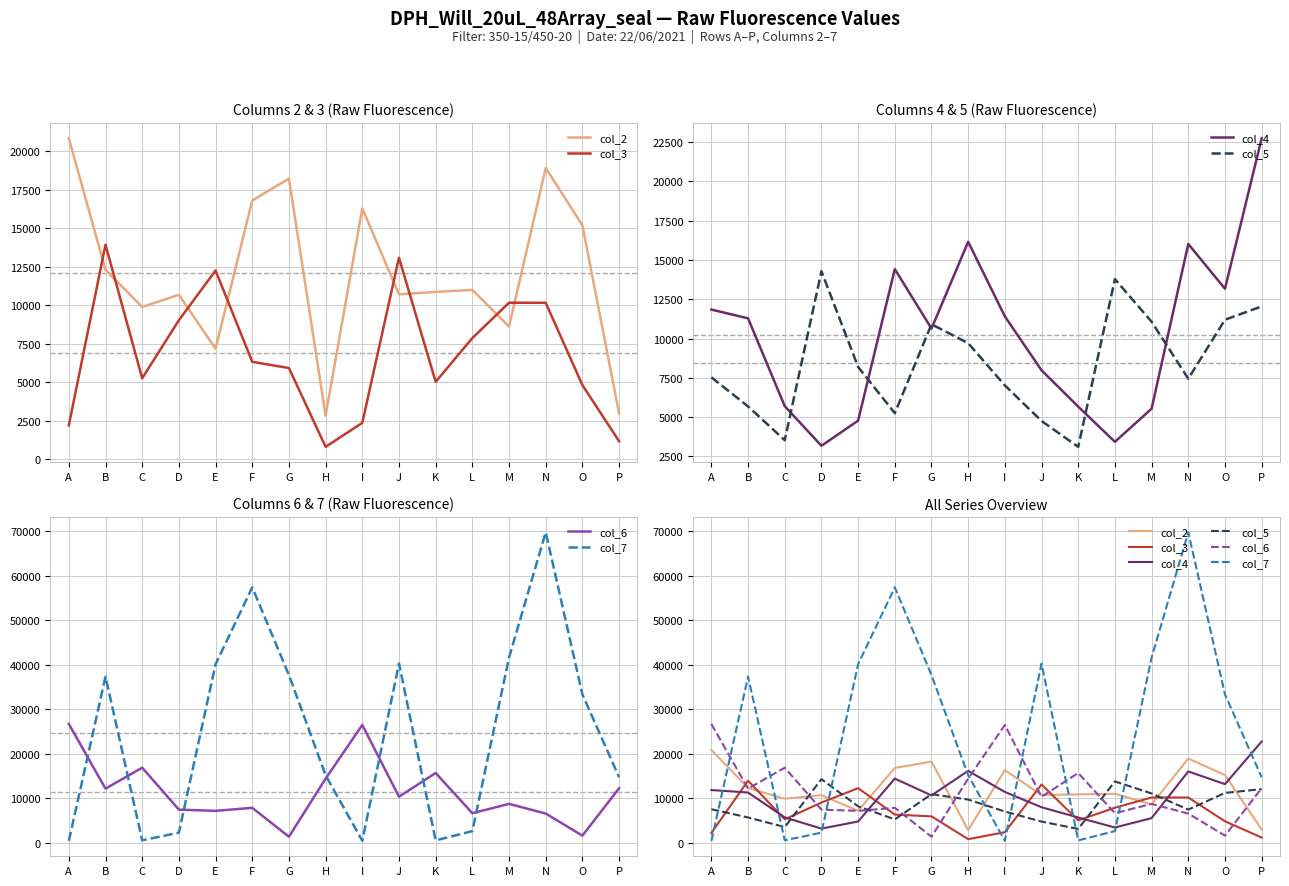

Reading left to right, what are all the values shown in this chart?

col_2: 20840	12300	9894	10682	7186	16803	18225	2838	16299	10713	10874	11000	8619	18917	15191	2988
col_3: 2207	13937	5265	9033	12262	6334	5931	815	2374	13091	5035	7876	10170	10166	4821	1182
col_4: 11844	11284	5701	3181	4781	14414	10634	16151	11408	7980	5671	3432	5539	16015	13166	22733
col_5: 7534	5685	3534	14279	8193	5256	10908	9706	7021	4758	3113	13777	11069	7446	11197	12044
col_6: 26677	12156	16861	7446	7168	7851	1361	14401	26455	10342	15666	6642	8733	6564	1607	12248
col_7: 434	37296	557	2280	40089	57339	37657	15155	449	40235	535	2622	41588	69702	33300	14714